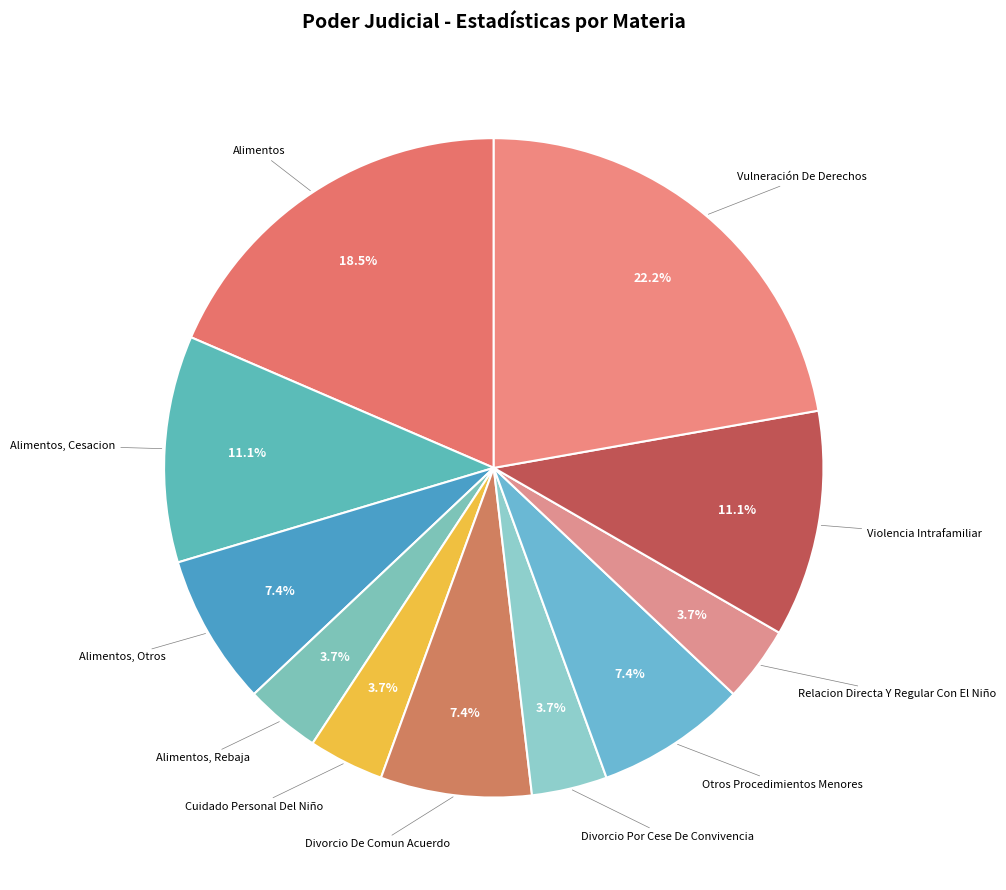

Do Violencia Intrafamiliar and Cuidado Personal Del Niño together represent more than half of the pie?

No